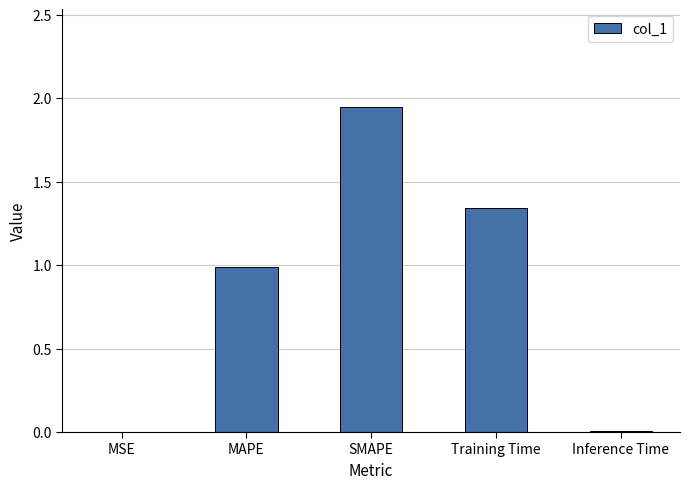

Which category has the highest value across all series?

SMAPE